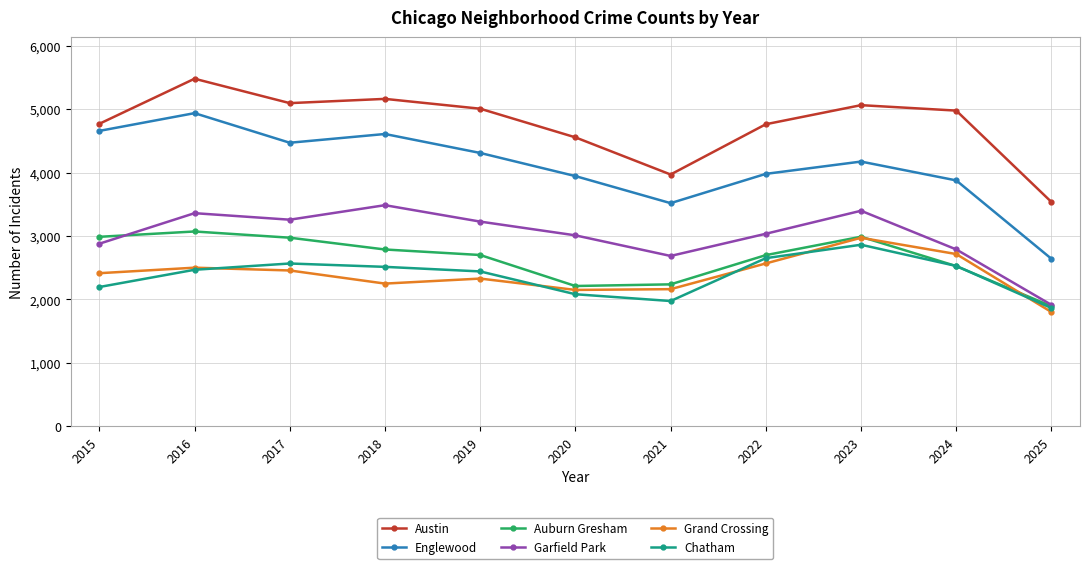

Which series has the widest spread of values?

Englewood